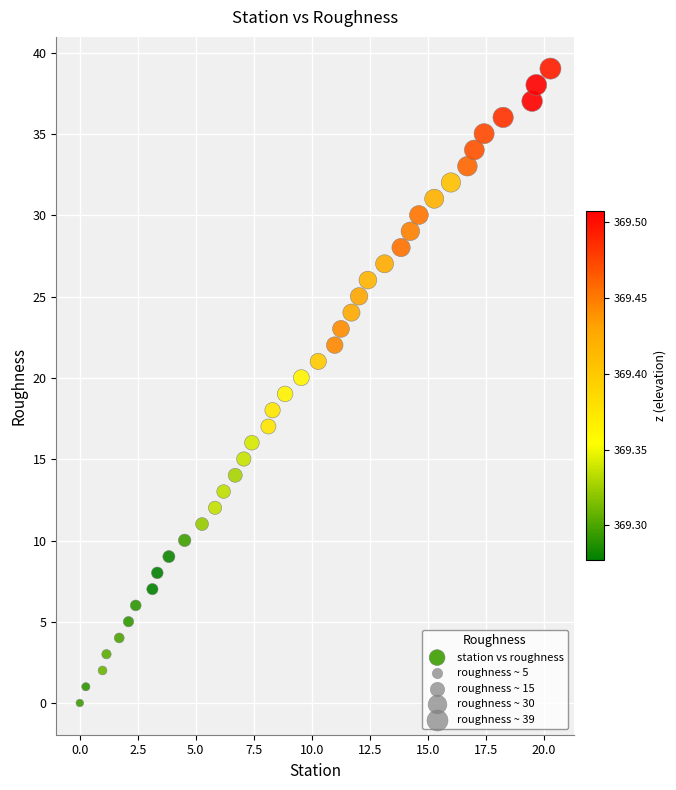

What is the range of Y values (max minus min)?

39.0